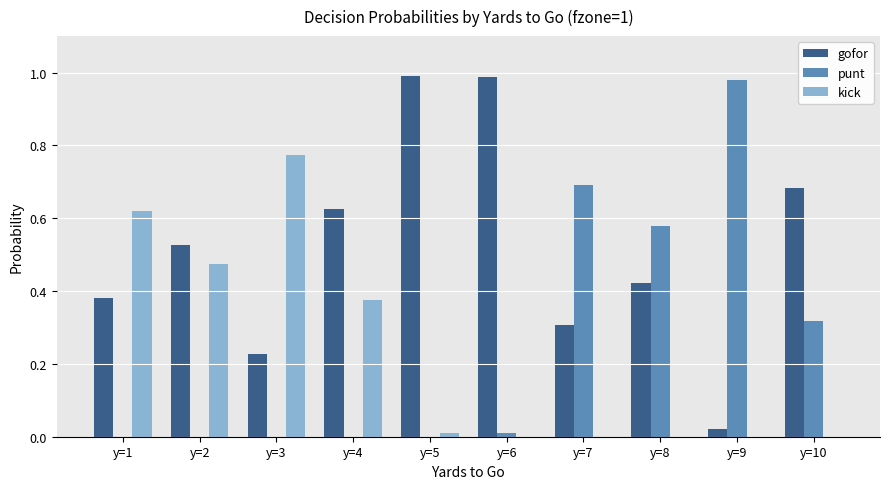

At which label does kick reach its peak?

y=3